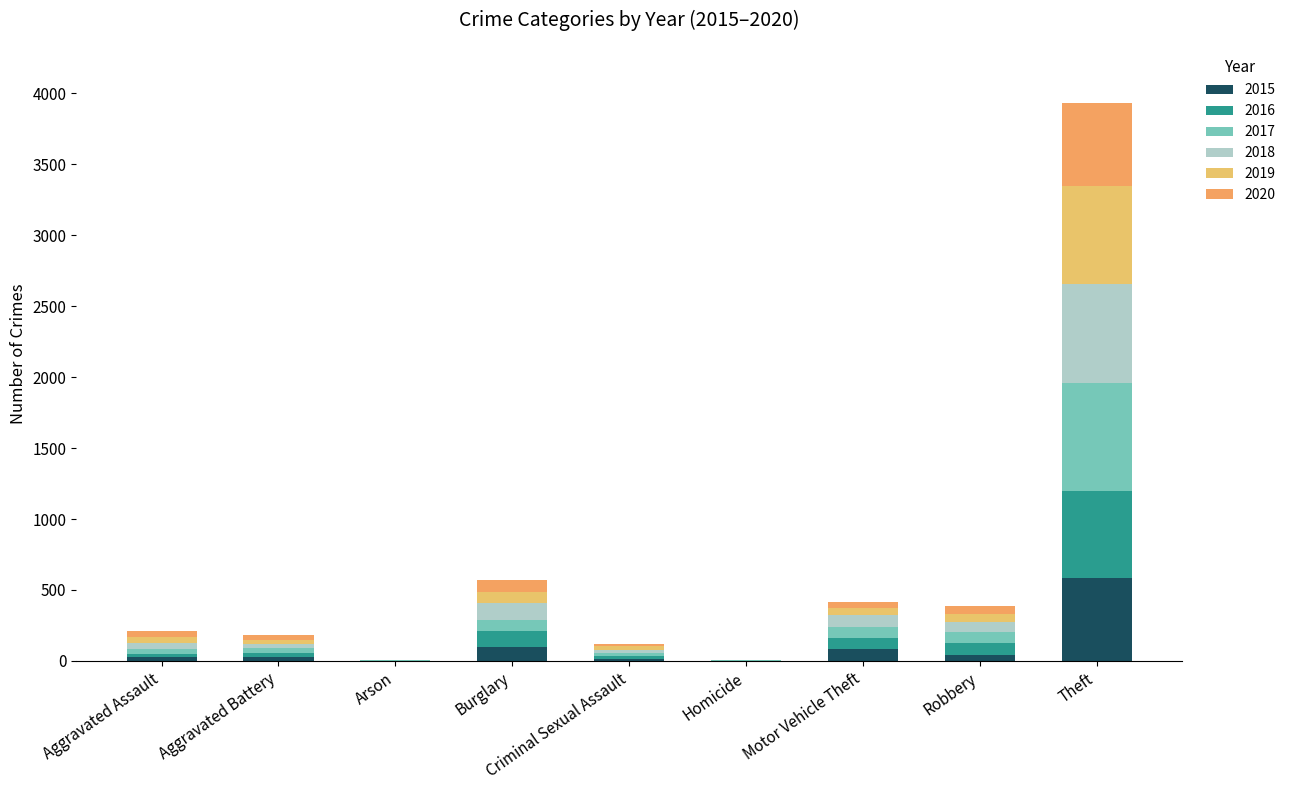

Which series has the widest spread of values?

2017